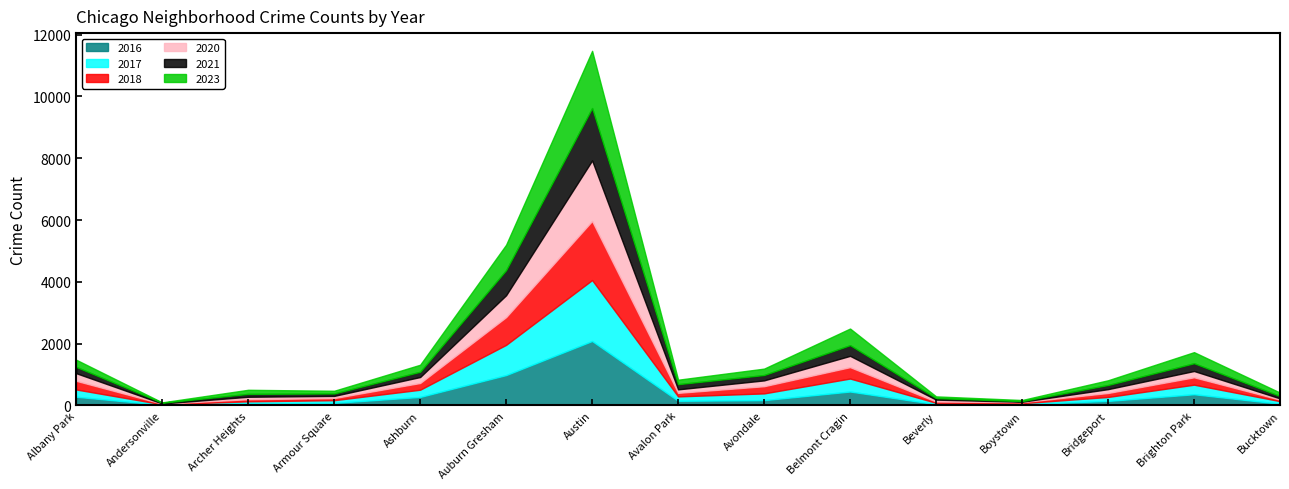

Reading left to right, list all the values displayed in this chart.

2016: Albany Park=282	Andersonville=20	Archer Heights=65	Armour Square=83	Ashburn=276	Auburn Gresham=983	Austin=2086	Avalon Park=151	Avondale=172	Belmont Cragin=451	Beverly=40	Boystown=39	Bridgeport=147	Brighton Park=363	Bucktown=55
2017: Albany Park=235	Andersonville=17	Archer Heights=69	Armour Square=87	Ashburn=233	Auburn Gresham=978	Austin=1972	Avalon Park=142	Avondale=218	Belmont Cragin=420	Beverly=46	Boystown=33	Bridgeport=128	Brighton Park=309	Bucktown=85
2018: Albany Park=281	Andersonville=19	Archer Heights=69	Armour Square=69	Ashburn=218	Auburn Gresham=898	Austin=1912	Avalon Park=115	Avondale=233	Belmont Cragin=369	Beverly=41	Boystown=34	Bridgeport=129	Brighton Park=240	Bucktown=47
2020: Albany Park=246	Andersonville=8	Archer Heights=78	Armour Square=70	Ashburn=193	Auburn Gresham=708	Austin=1959	Avalon Park=113	Avondale=188	Belmont Cragin=365	Beverly=62	Boystown=14	Bridgeport=124	Brighton Park=203	Bucktown=41
2021: Albany Park=203	Andersonville=25	Archer Heights=94	Armour Square=79	Ashburn=170	Auburn Gresham=811	Austin=1695	Avalon Park=168	Avondale=174	Belmont Cragin=346	Beverly=49	Boystown=21	Bridgeport=134	Brighton Park=251	Bucktown=77
2023: Albany Park=233	Andersonville=11	Archer Heights=132	Armour Square=87	Ashburn=227	Auburn Gresham=823	Austin=1851	Avalon Park=144	Avondale=207	Belmont Cragin=538	Beverly=56	Boystown=35	Bridgeport=153	Brighton Park=359	Bucktown=111